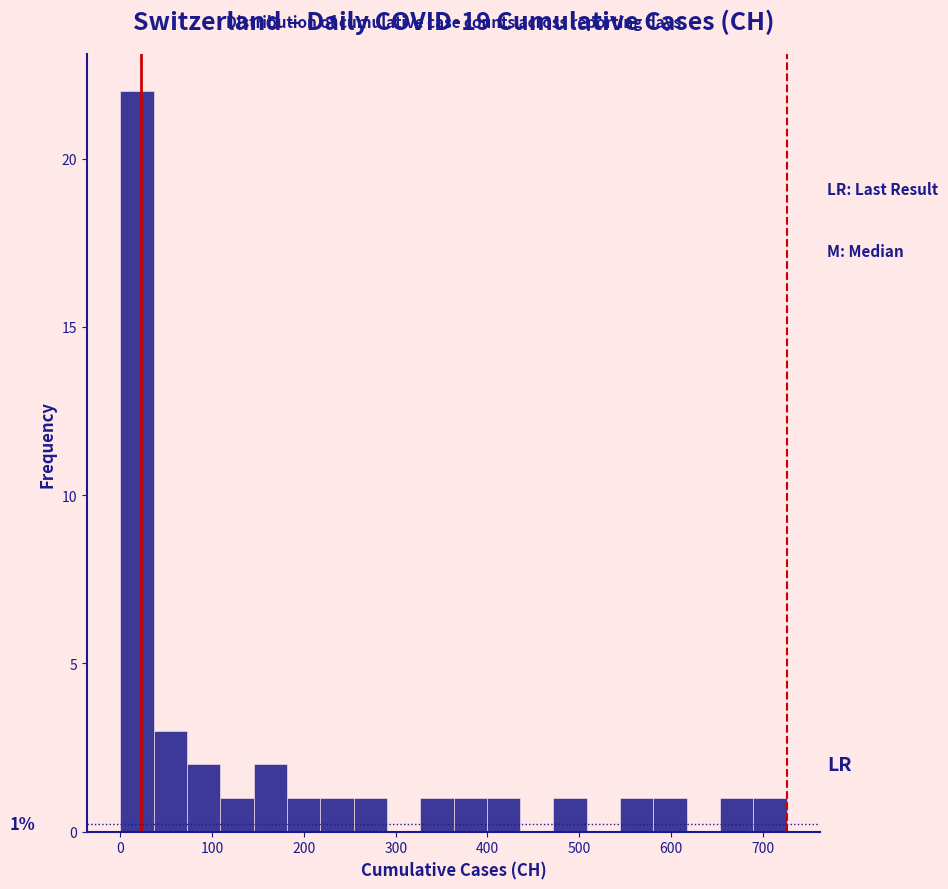

Read against the x-axis, roughly where is the centre of the tallest bar?

20